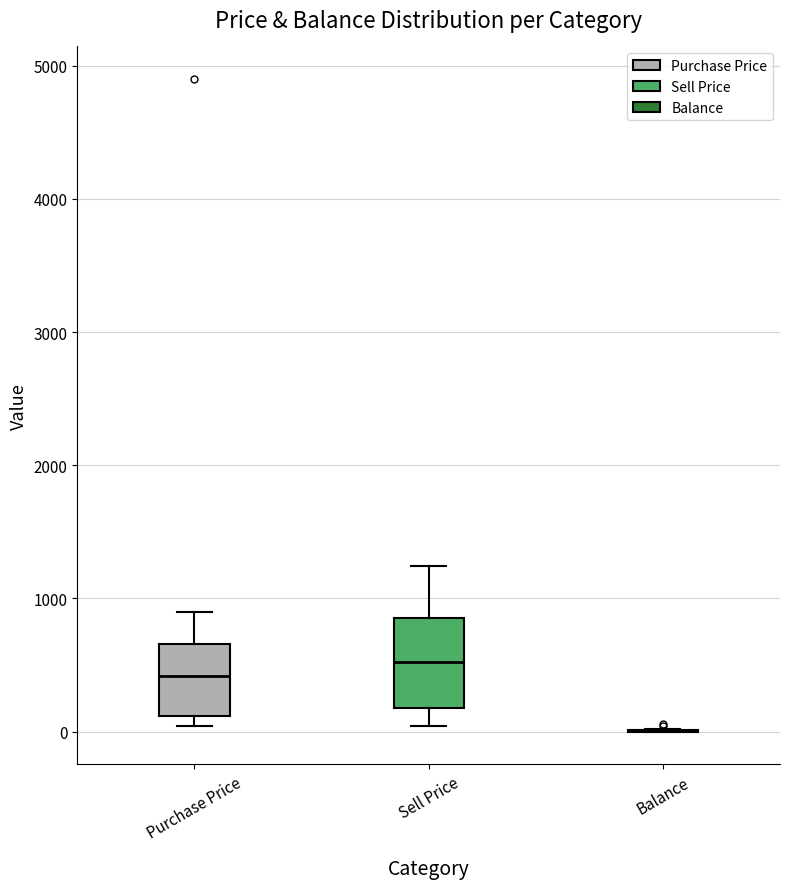

Comparing the boxes themselves (not the whiskers), which one is the tallest?

Sell Price